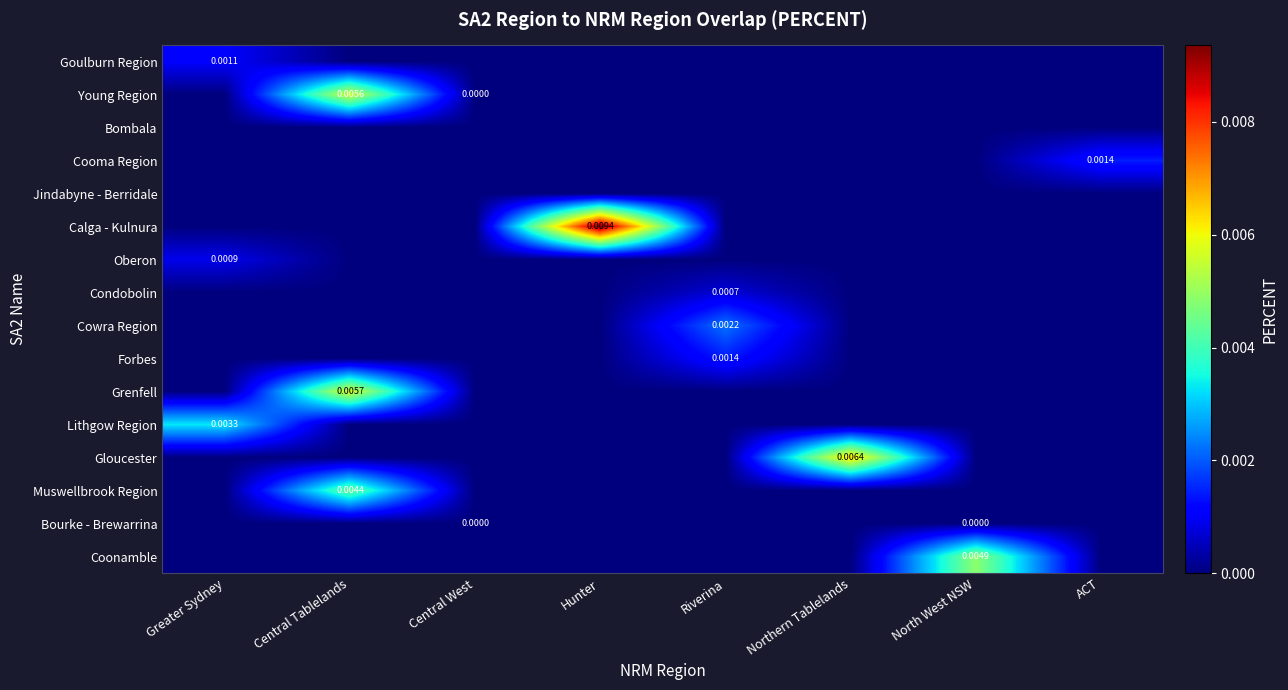

Which category has the lowest value across all series?

Central Tablelands